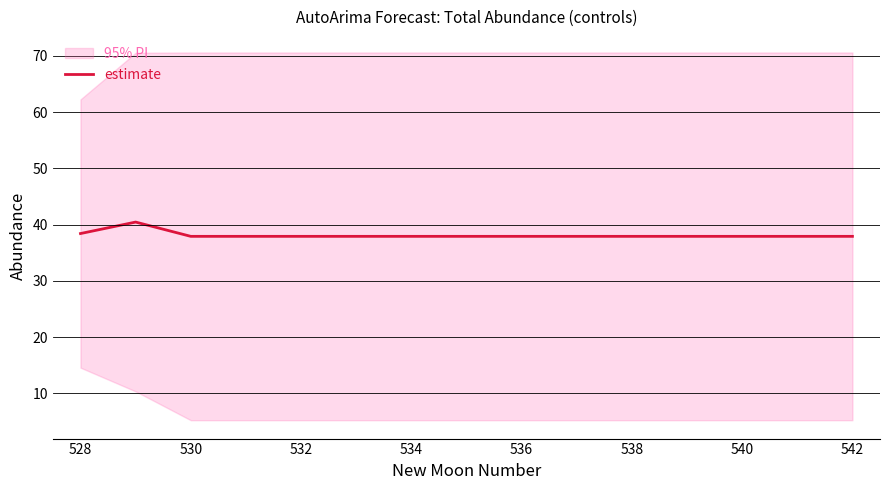

What is the lowest value of the estimate series?

37.9